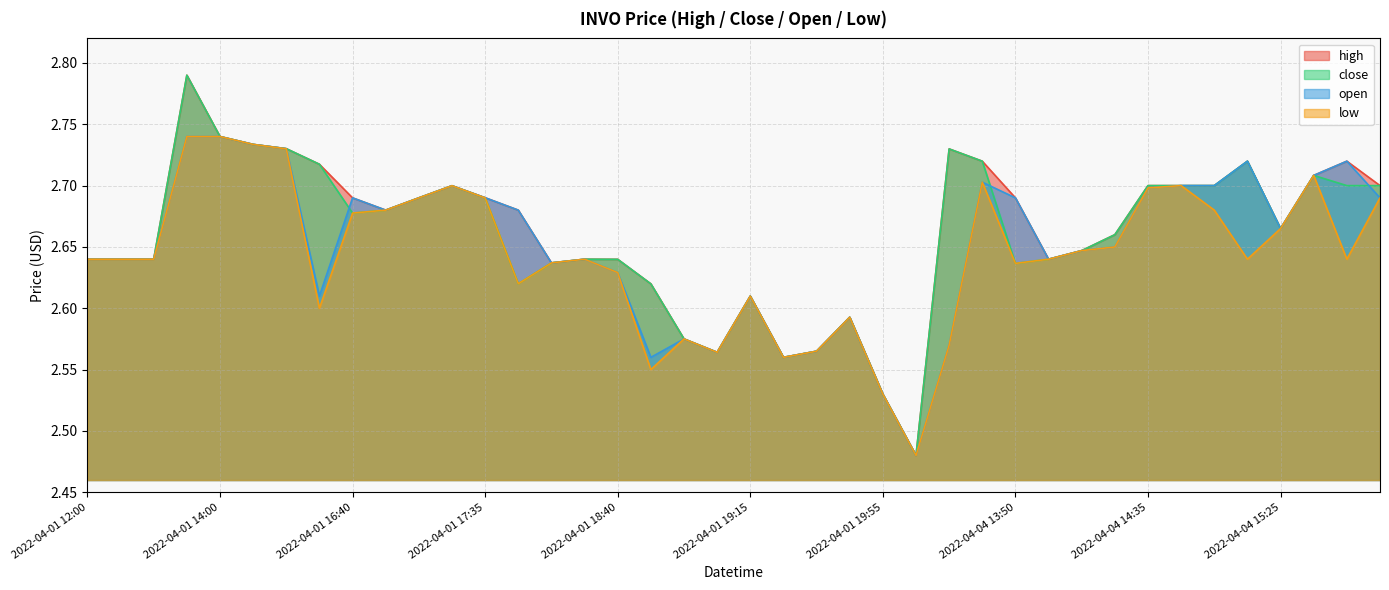

True or false: high has a value of 1.5 at 2022-04-01 12:15.

False